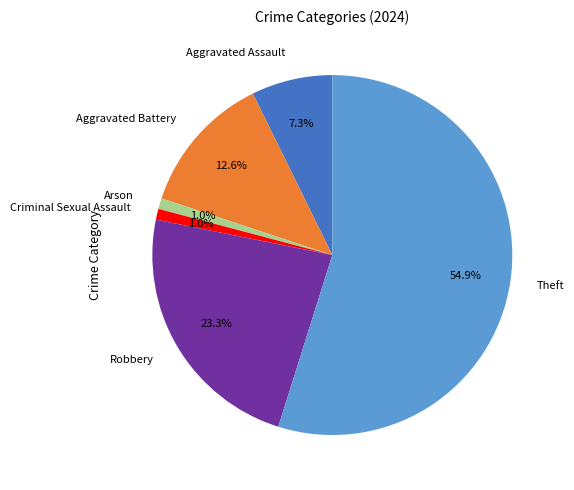

What percentage is the Robbery slice, to the nearest percent?

23%